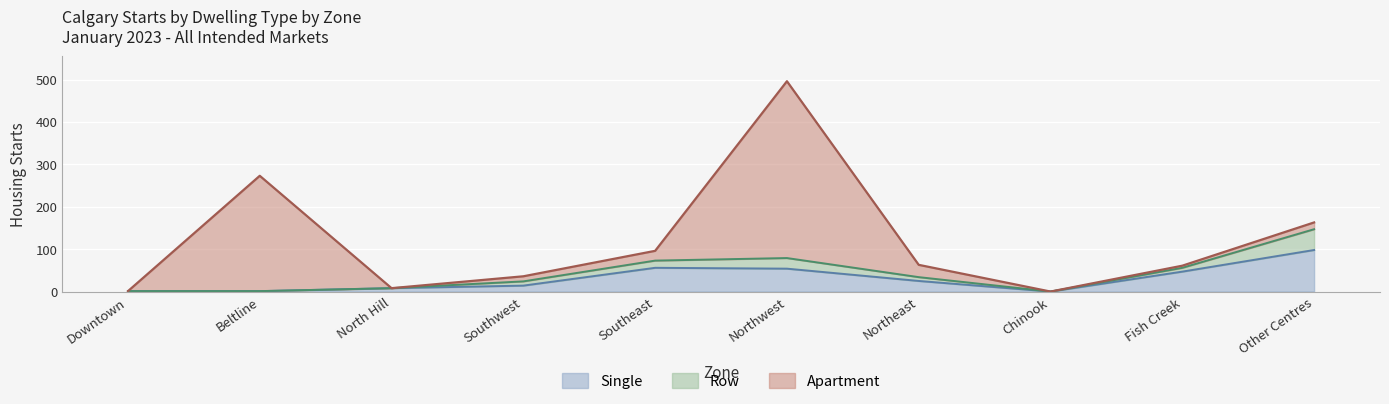

True or false: Single and Row cross at least once.

False